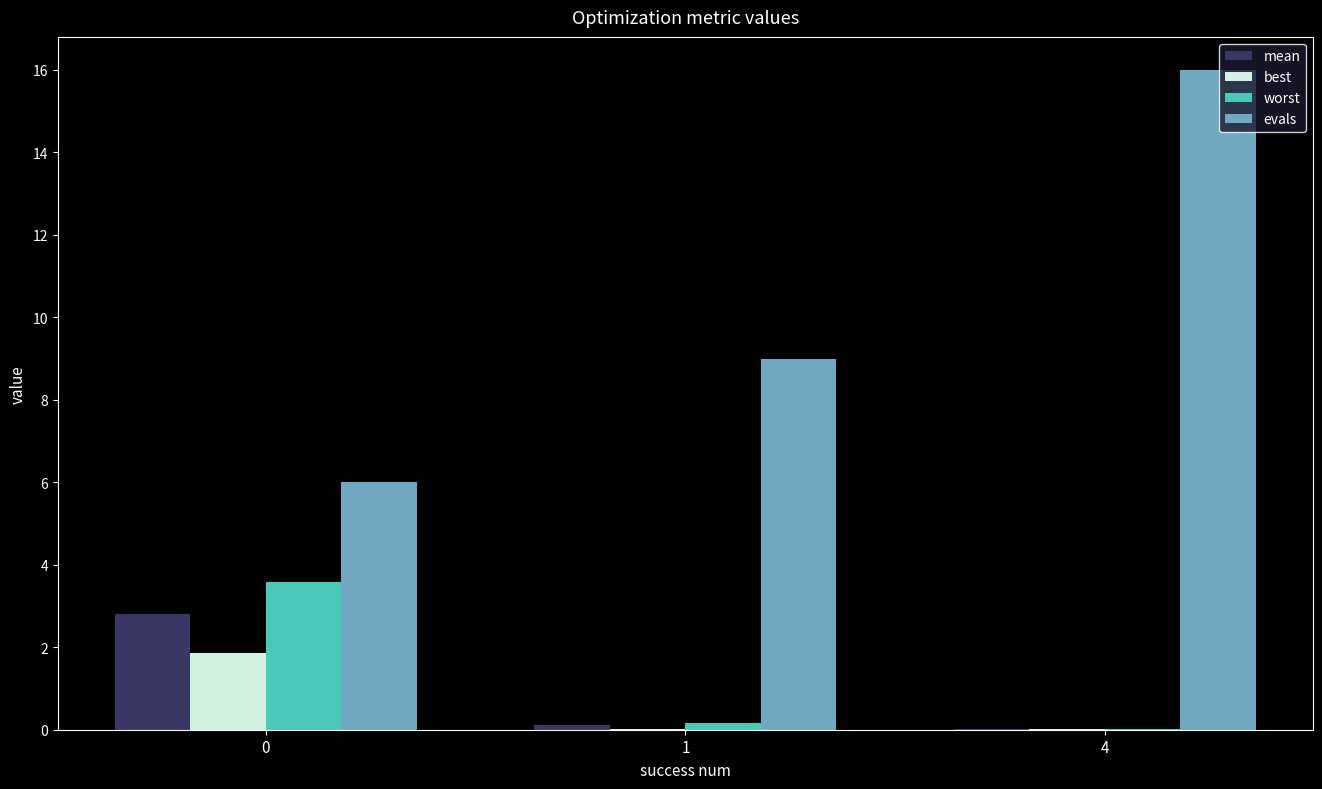

Are the bars grouped side by side (vs. stacked)?

Yes